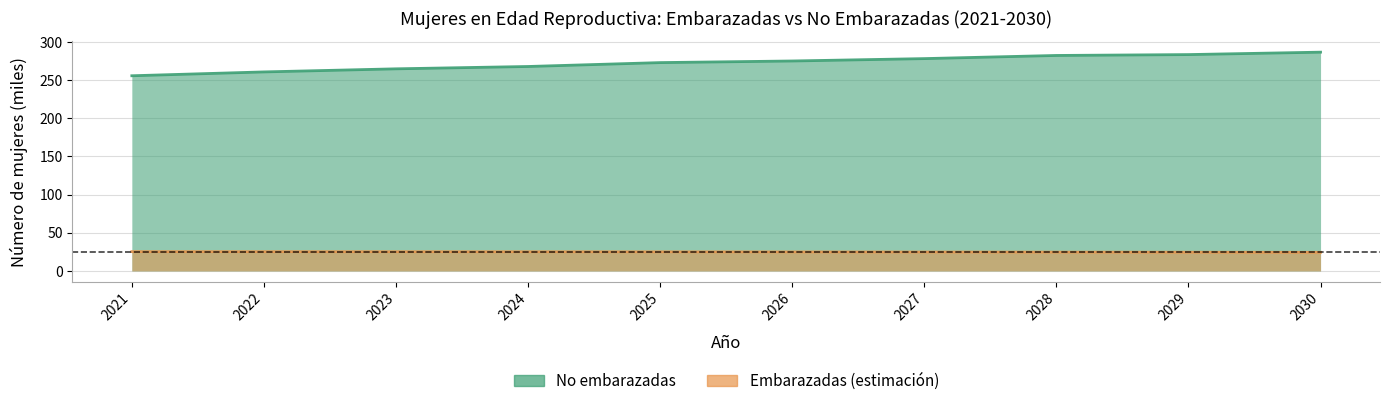

What is the difference between the highest and lowest values at 2021?

230.4